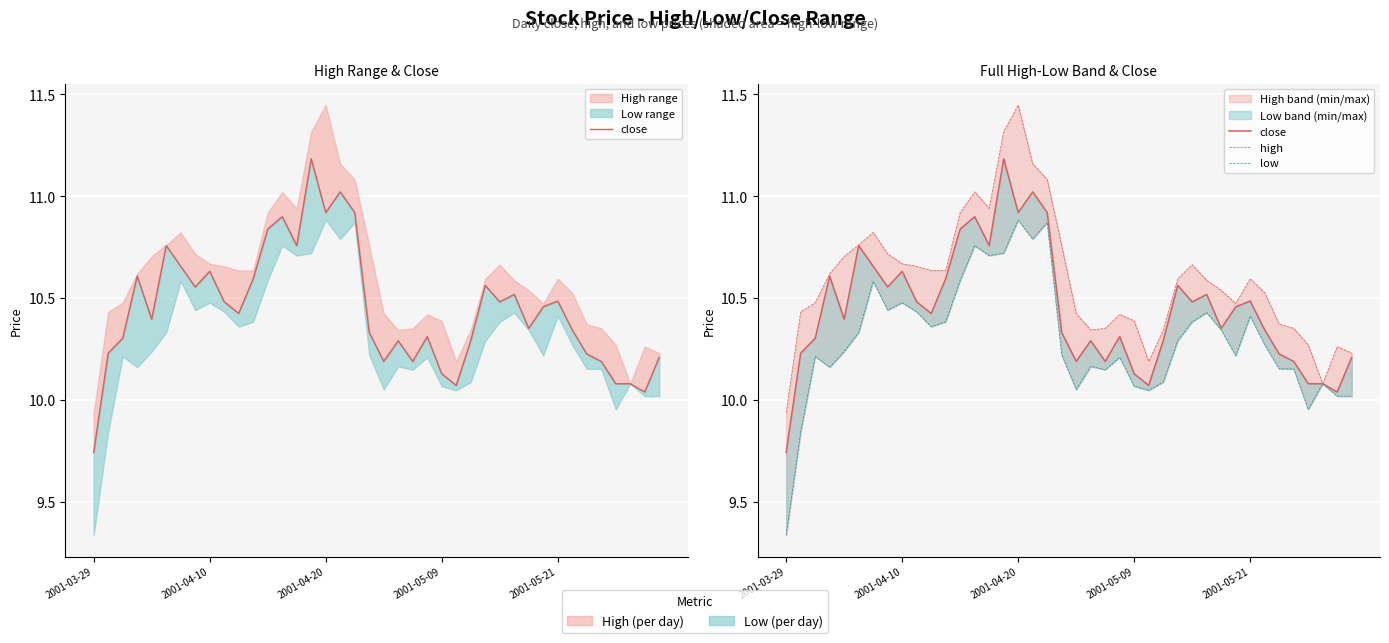

Which series changed the most between 2001-03-29 and 10?

low